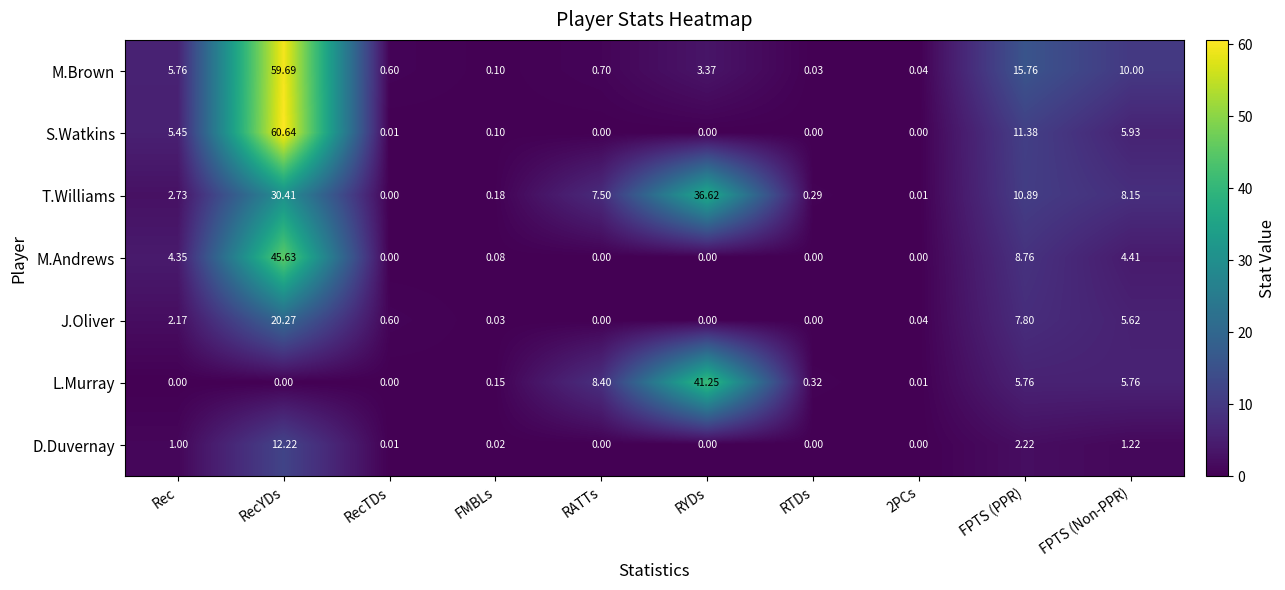

List the series in order of their peak value, highest first.

S.Watkins, M.Brown, M.Andrews, L.Murray, T.Williams, J.Oliver, D.Duvernay